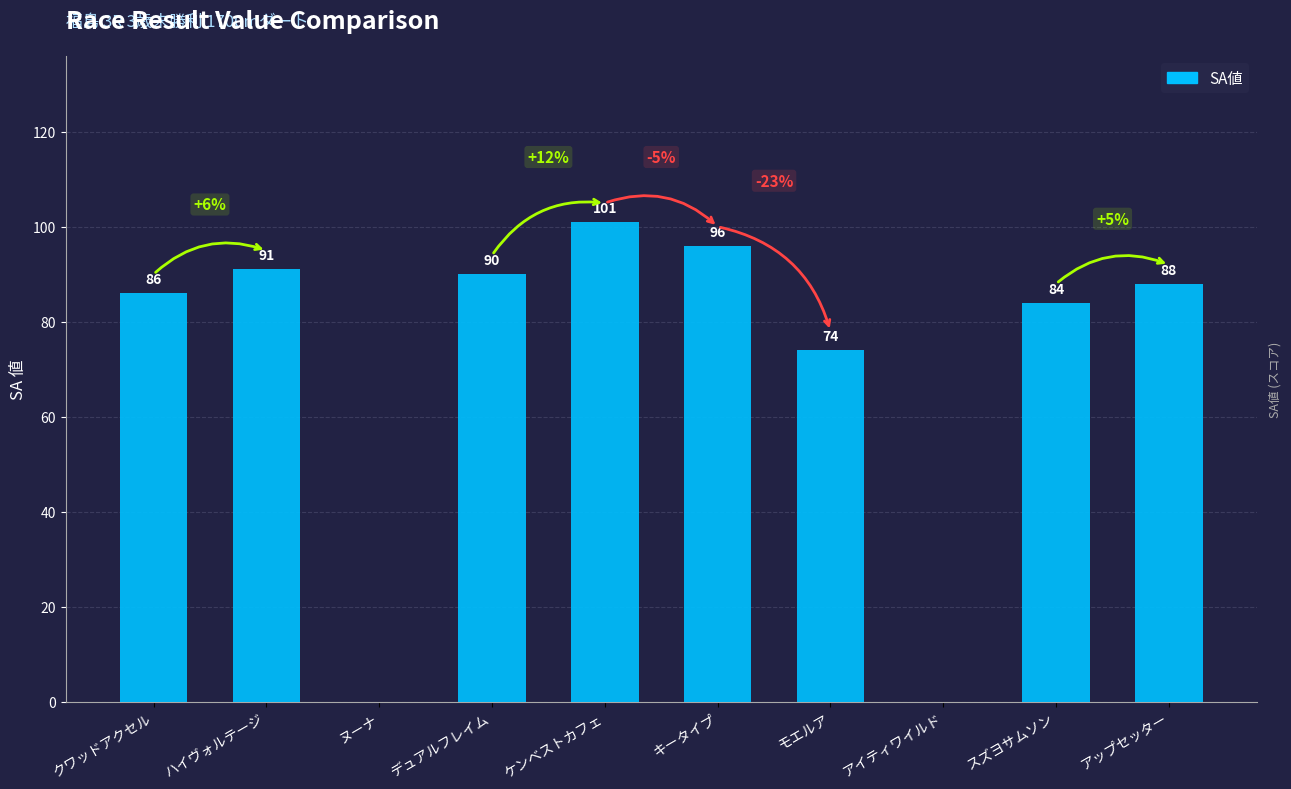

How many data points does each series have?

10